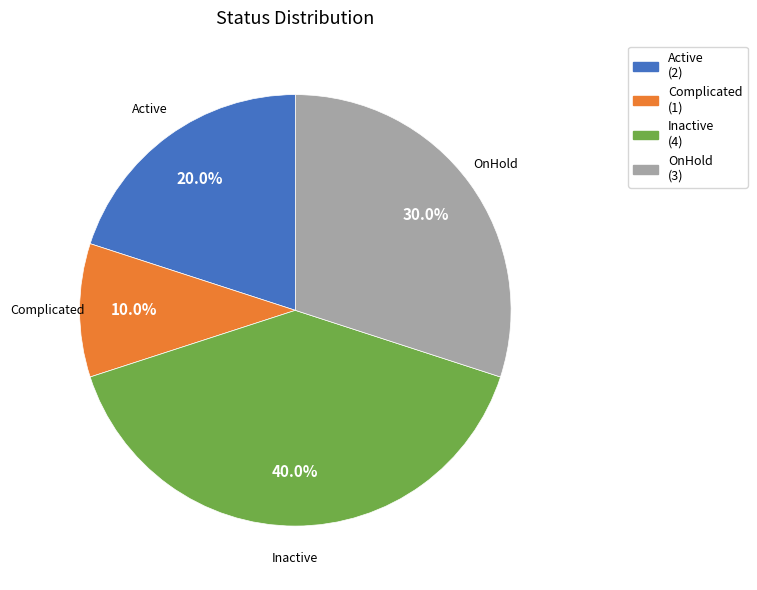

To the nearest percent, what portion does Complicated represent?

10%